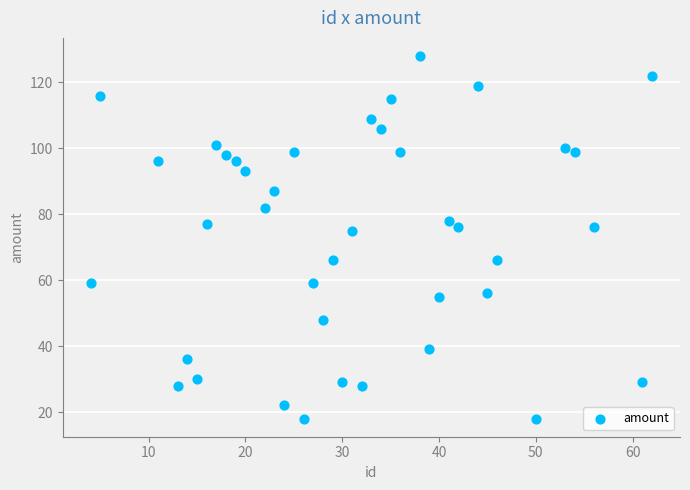

What is the range of X values (max minus min)?

58